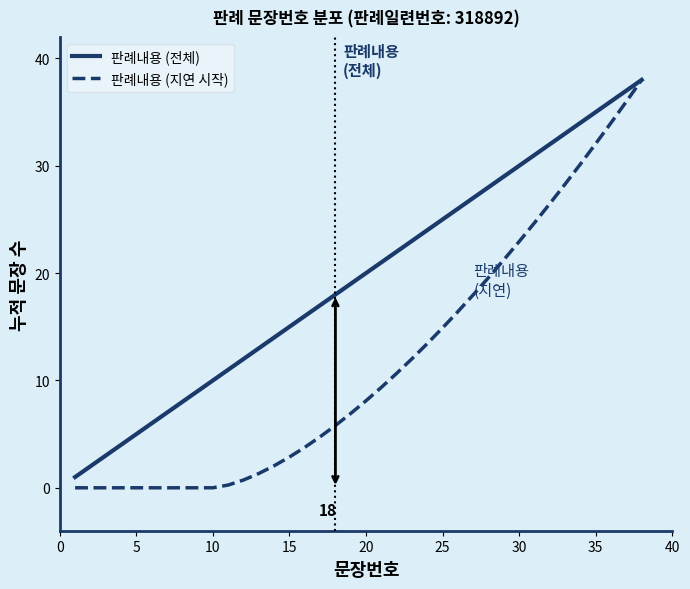

What is the average value of the 판례내용 (지연 시작) series?

11.7